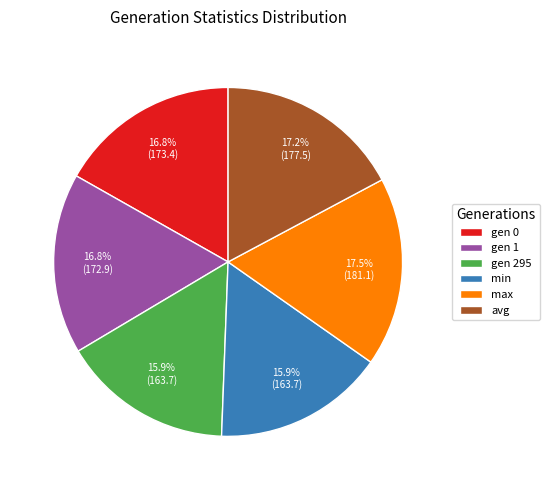

Is there a majority slice in this chart?

No